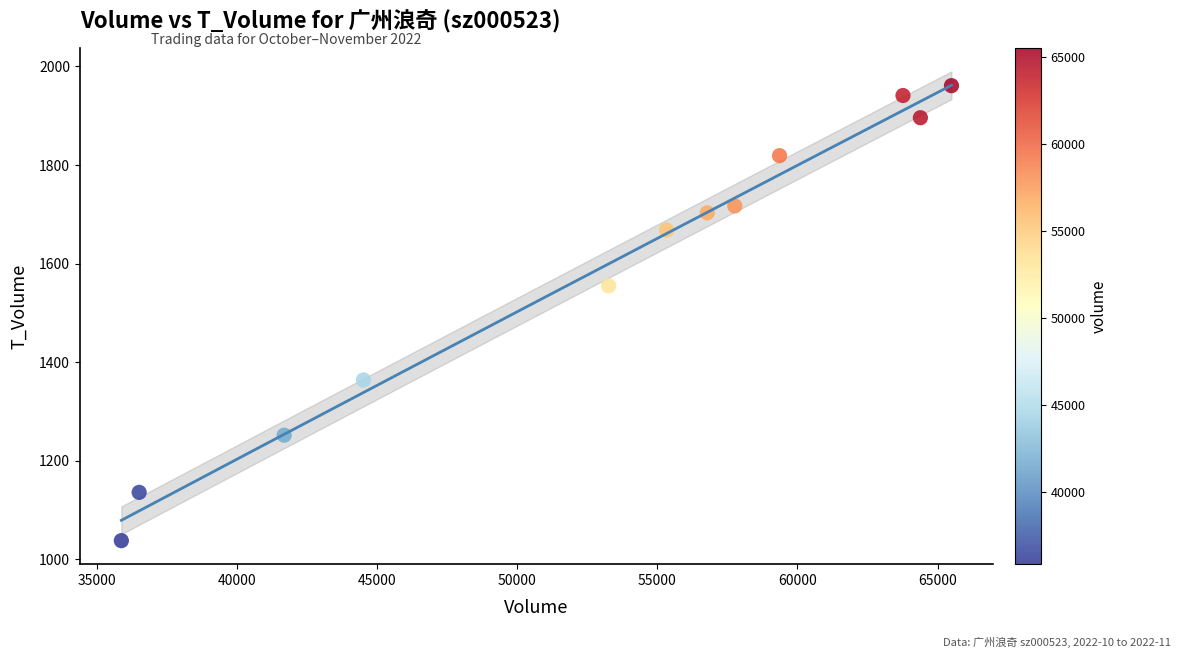

What is the average Y value?

1588